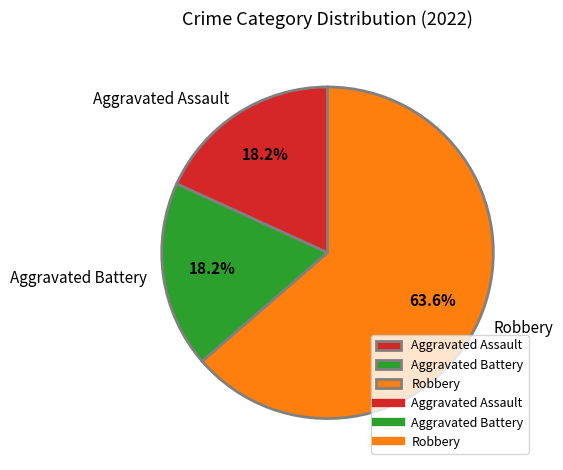

What is the largest slice in the pie chart?

Robbery